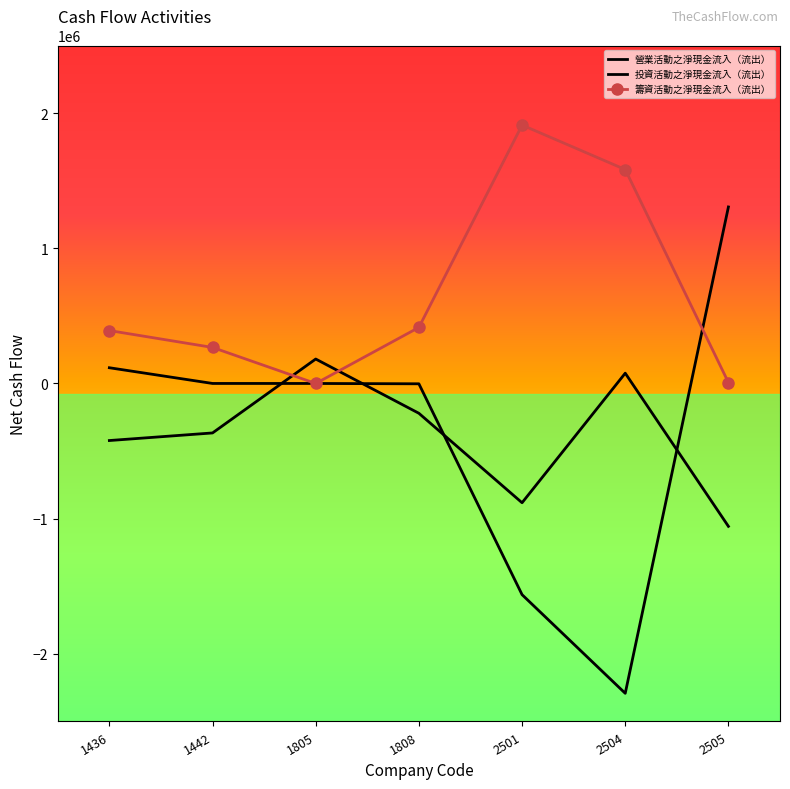

What is the difference between the maximum and second lowest values in the 籌資活動之淨現金流入（流出） series?

1904231